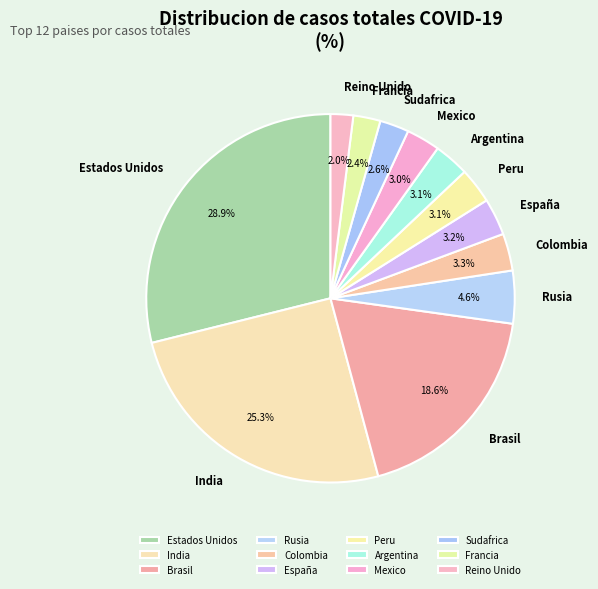

How many segments does this pie chart have?

12